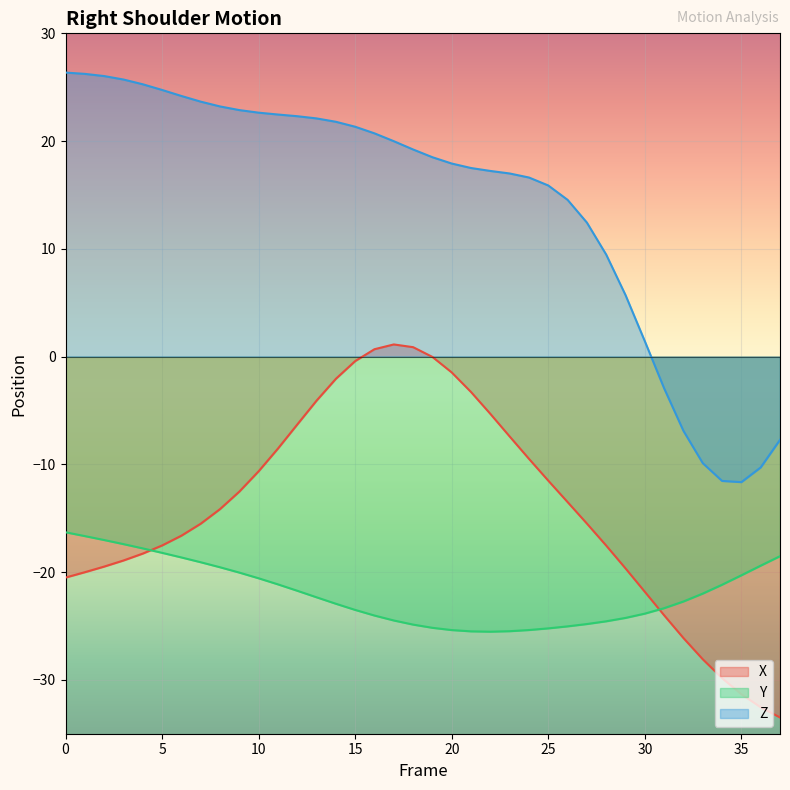

What are all the series names shown in the legend?

X, Y, Z